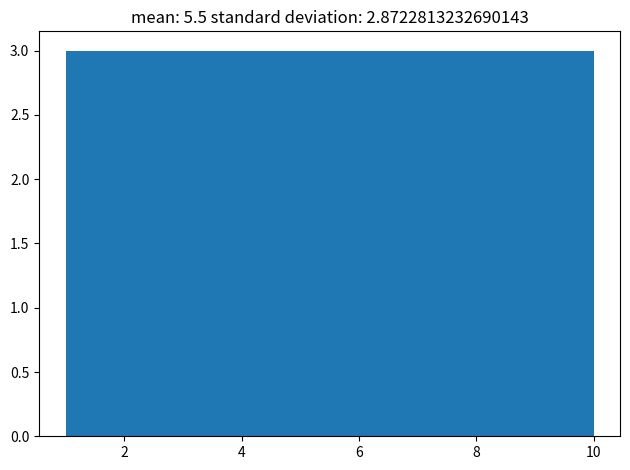

Reading left to right, list every bar in this chart as the range it spans on the x-axis followed by its height. Neither the bar edges nor the heights are printed on the chart, so give them approximately, as read against the axes.

1.0 to 1.9: 3
1.9 to 2.8: 3
2.8 to 3.7: 3
3.7 to 4.6: 3
4.6 to 5.5: 3
5.5 to 6.4: 3
6.4 to 7.3: 3
7.3 to 8.2: 3
8.2 to 9.1: 3
9.1 to 10.0: 3